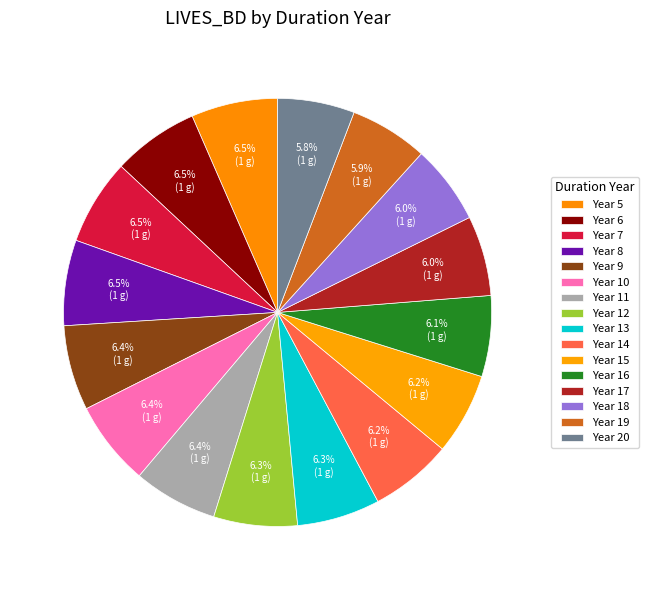

Count the number of slices in the pie.

16